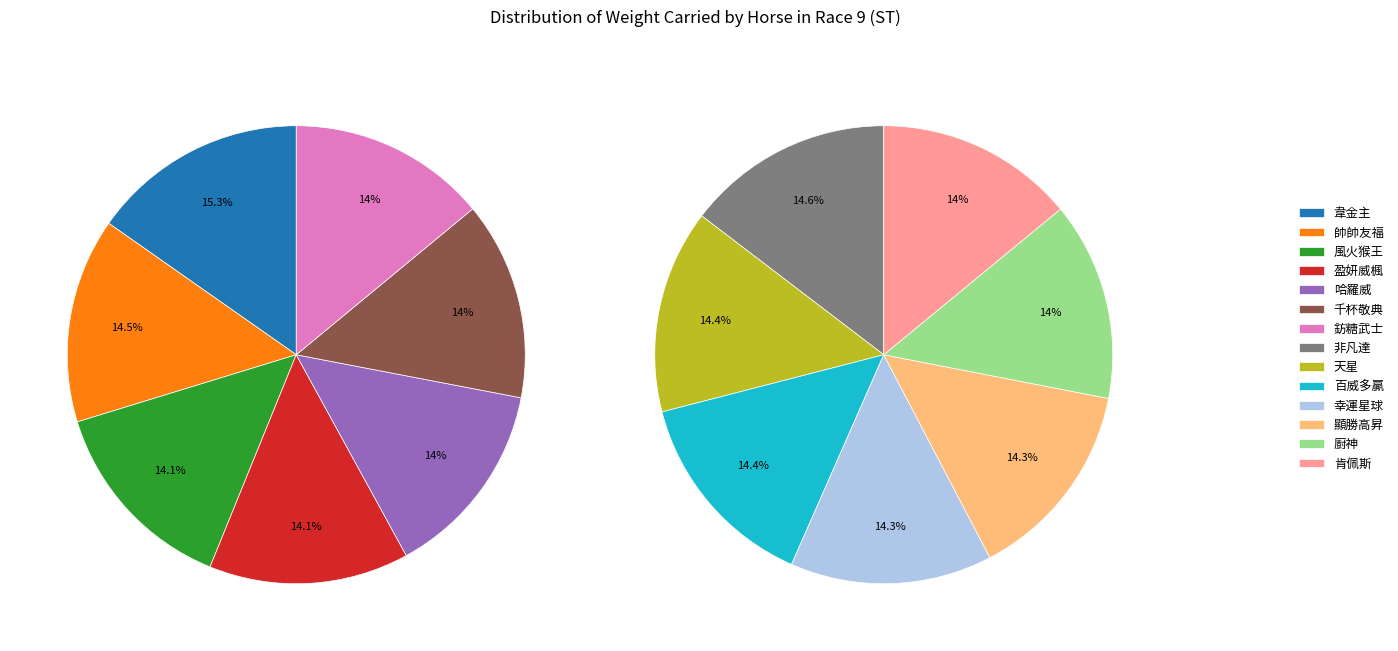

To the nearest percent, what portion does 肯佩斯 represent?

7%